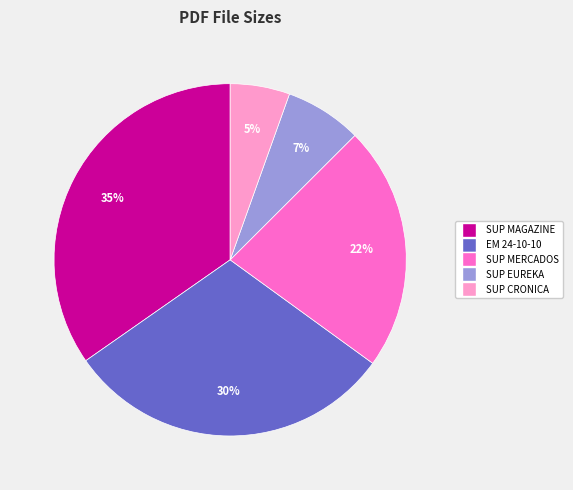

To the nearest percent, what portion does SUP CRONICA represent?

5%